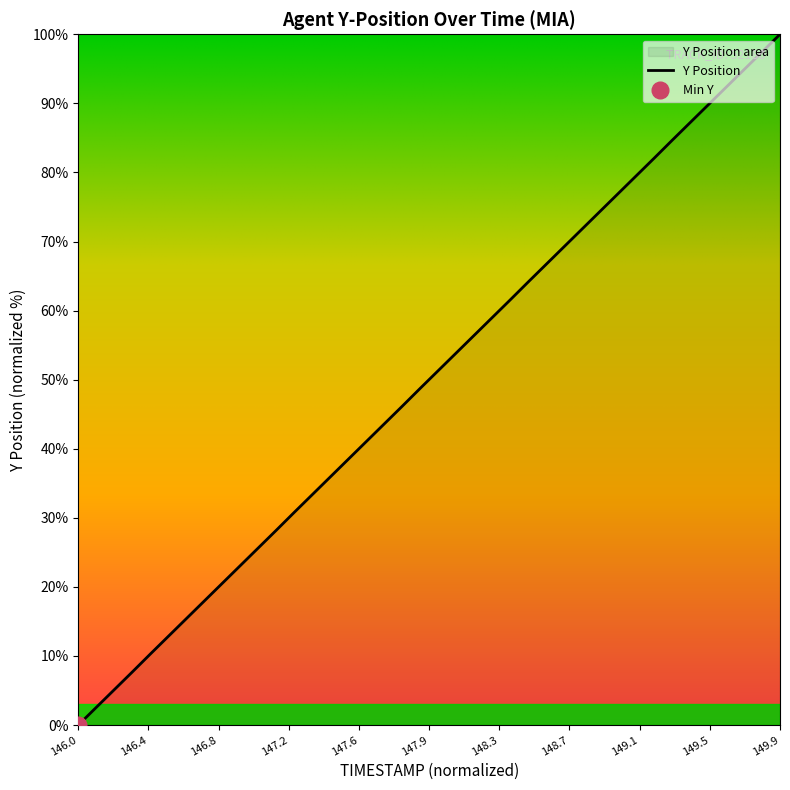

How many lines are shown in the chart?

1